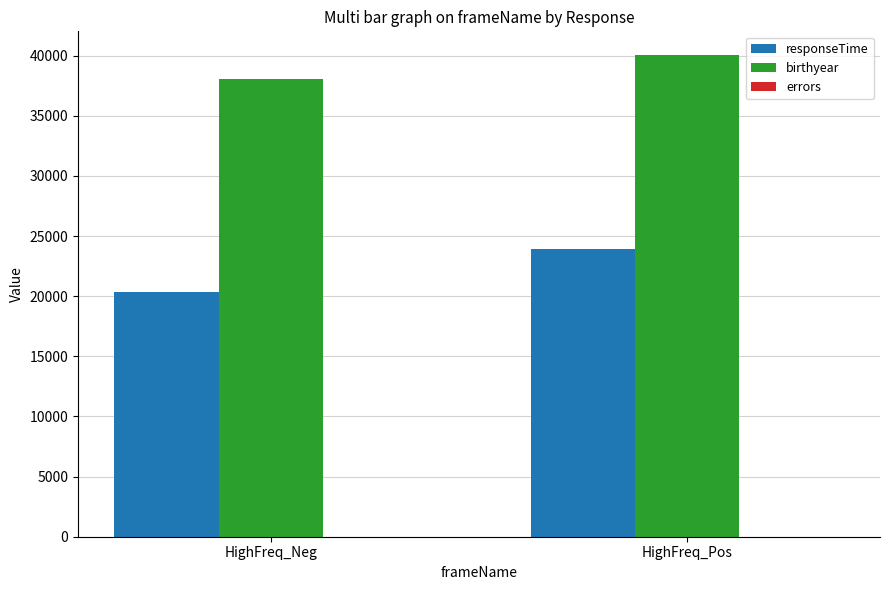

Are the bars grouped side by side (vs. stacked)?

Yes